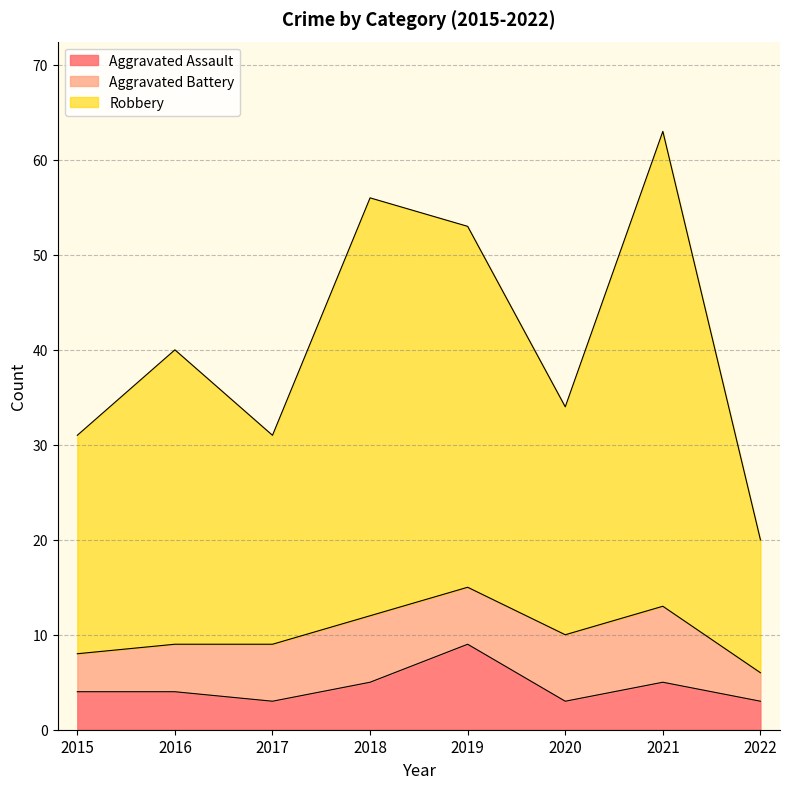

Where is the first local minimum for Robbery?

2017